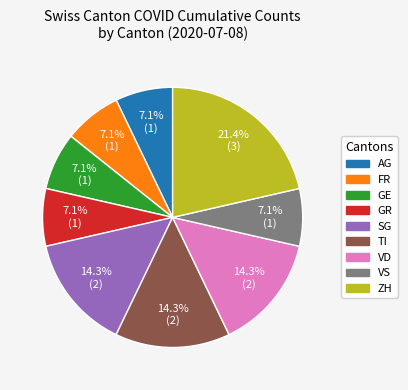

How many slices are in this pie chart?

9